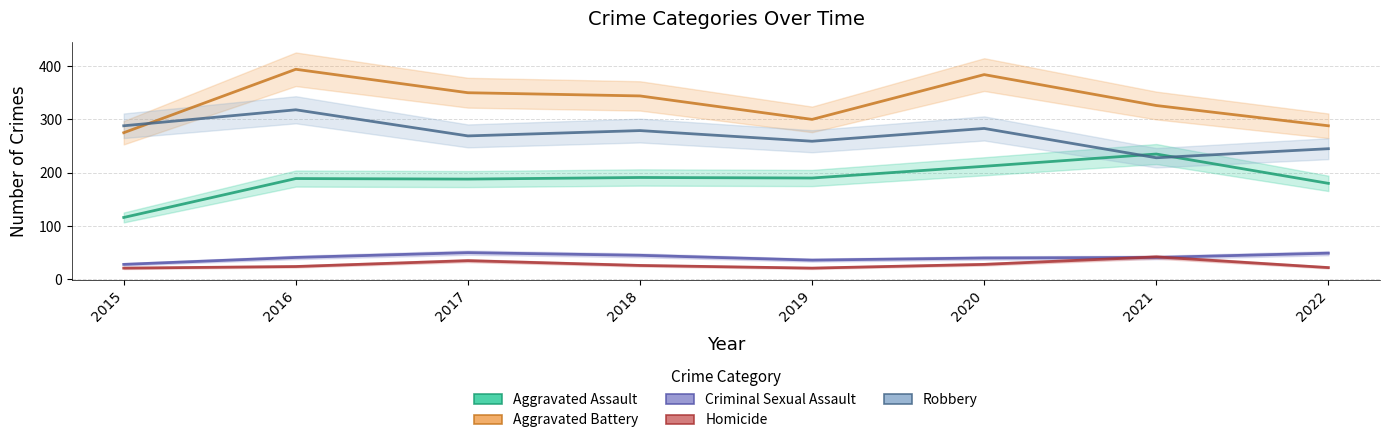

At which label is Criminal Sexual Assault closest to 39?

2020